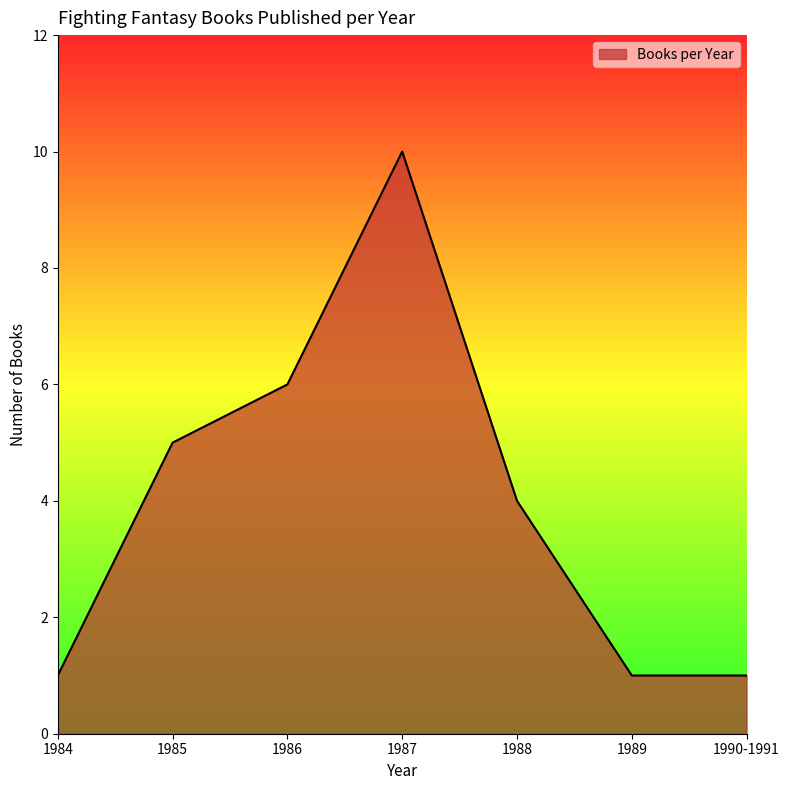

What is the difference between the values at 1984 and 1985?

4